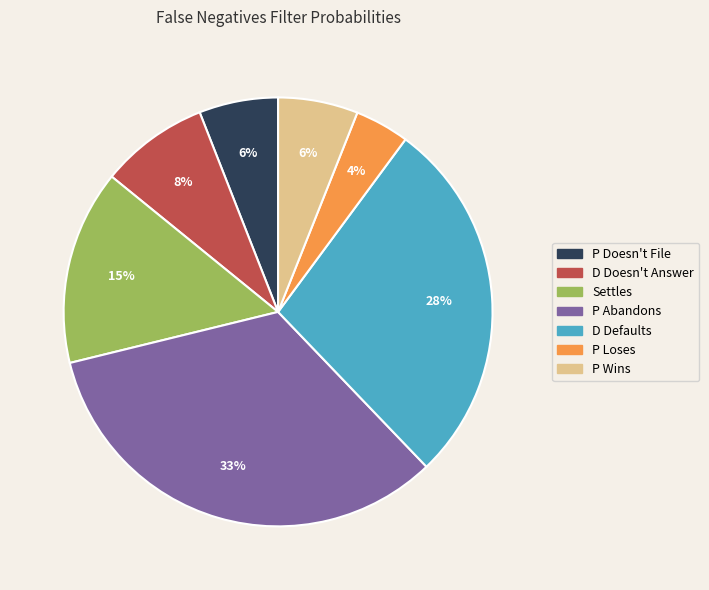

Between P Wins and P Abandons, which is larger?

P Abandons